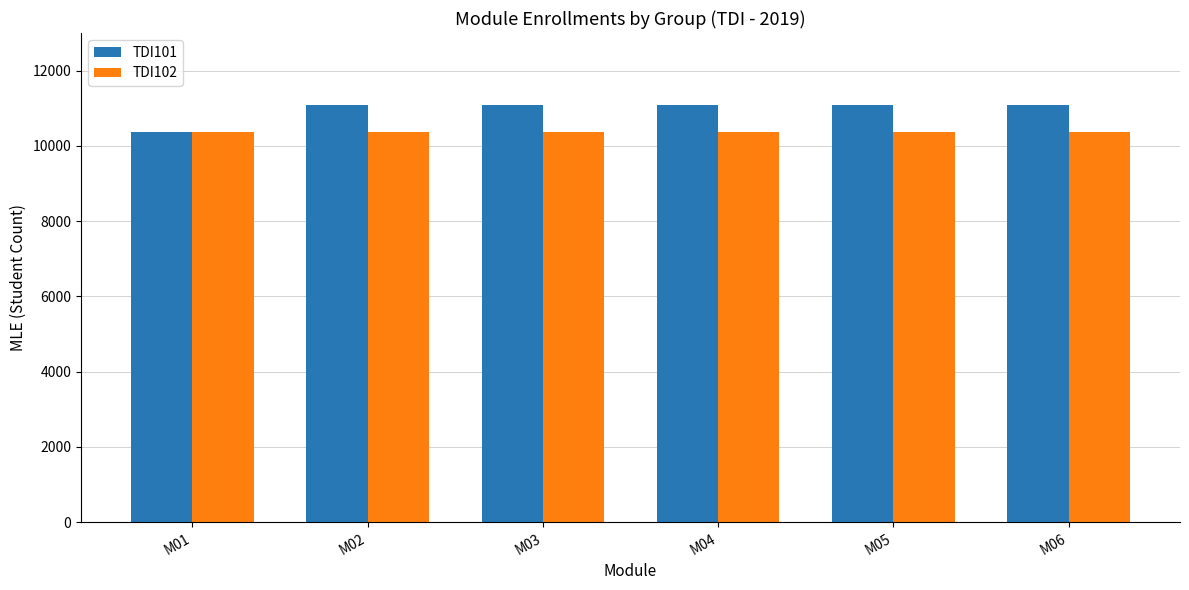

The TDI102 series shows 10376 at M02. True or false?

True